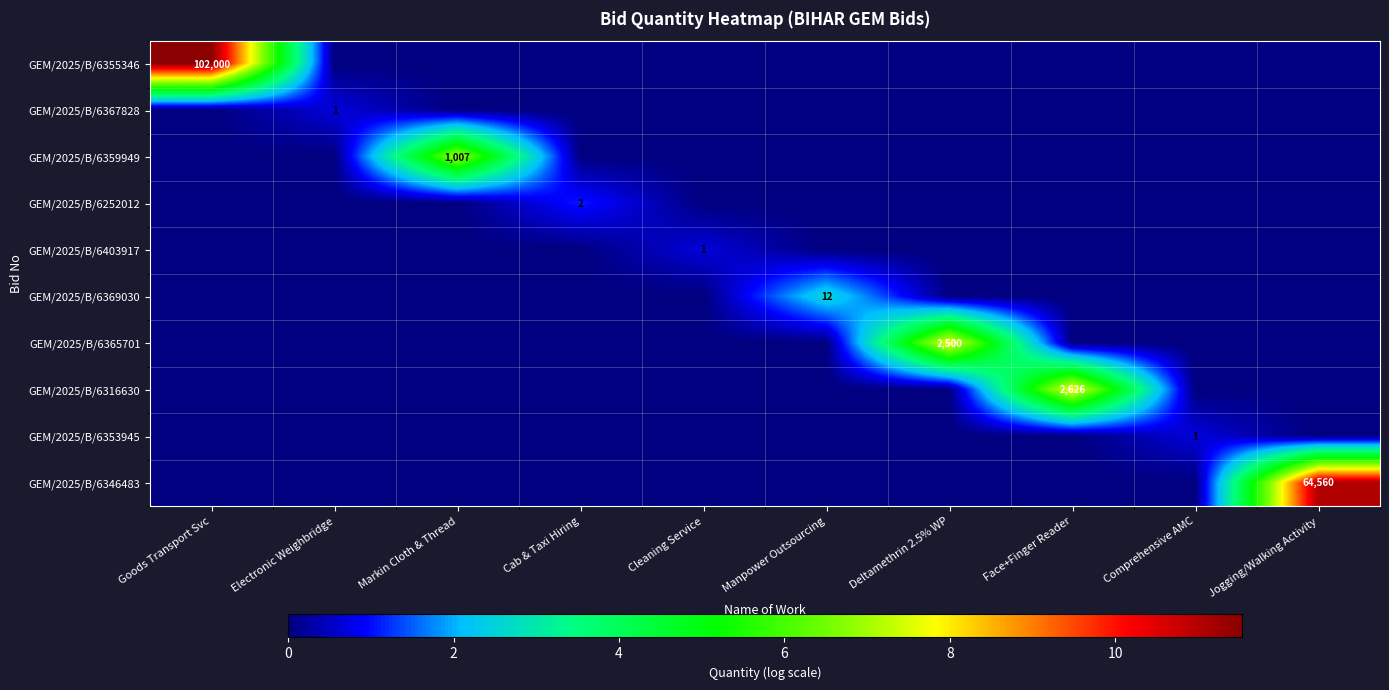

What is the spread (max minus min) of values at Comprehensive AMC?

0.7